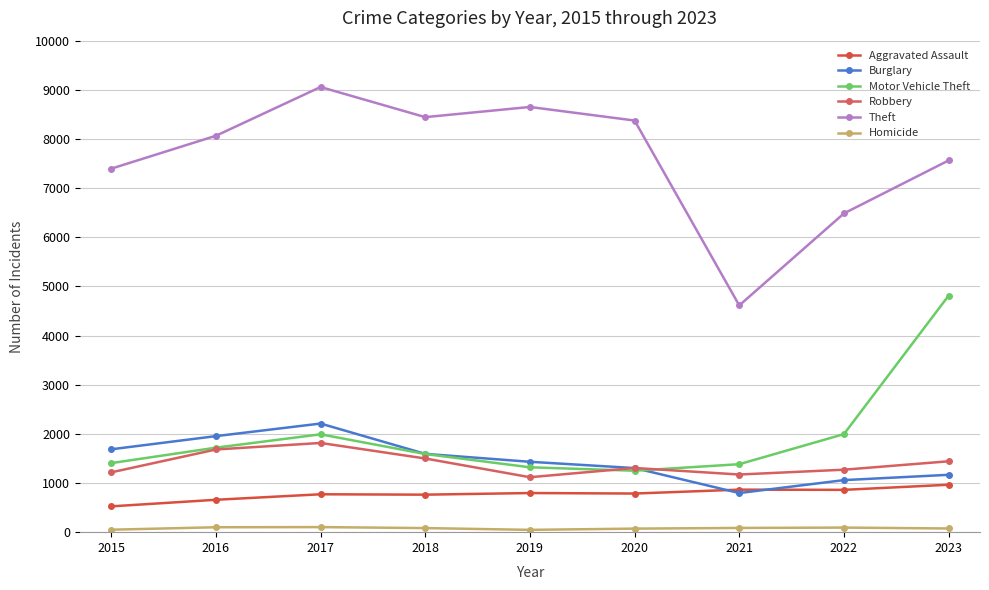

How many series are shown in this chart?

6